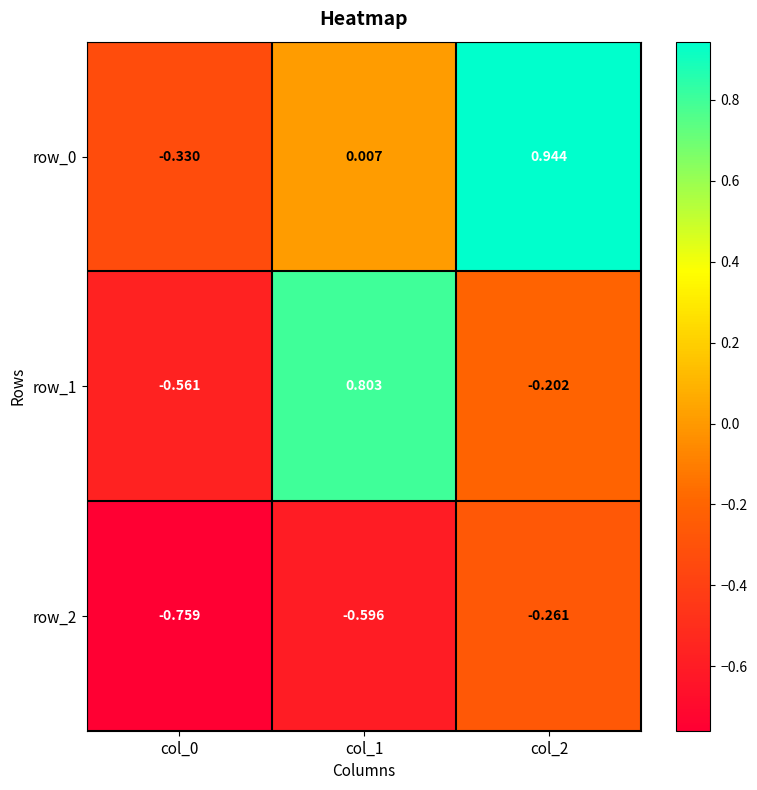

How many positive values does the row_0 series have?

2